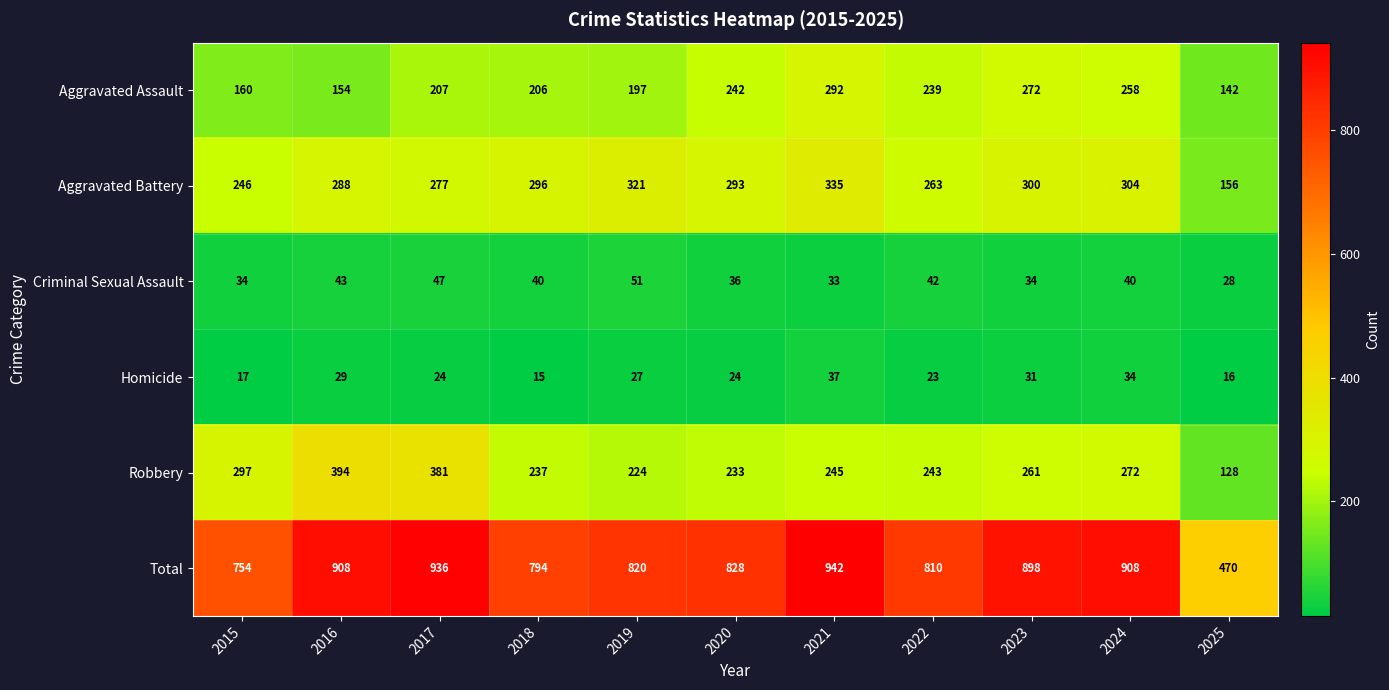

Which series changed the most between 2020 and 2021?

Total